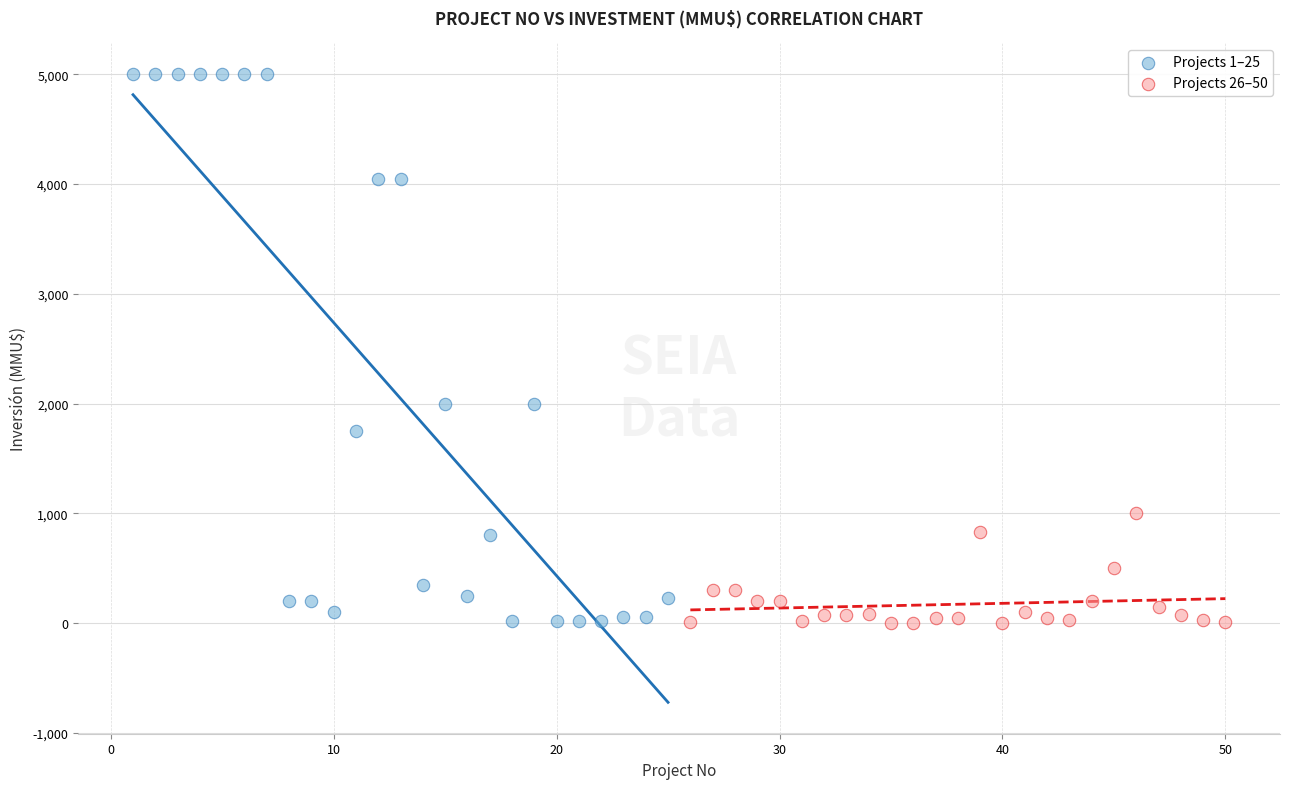

Which series has the widest spread of Y values?

Projects 1–25